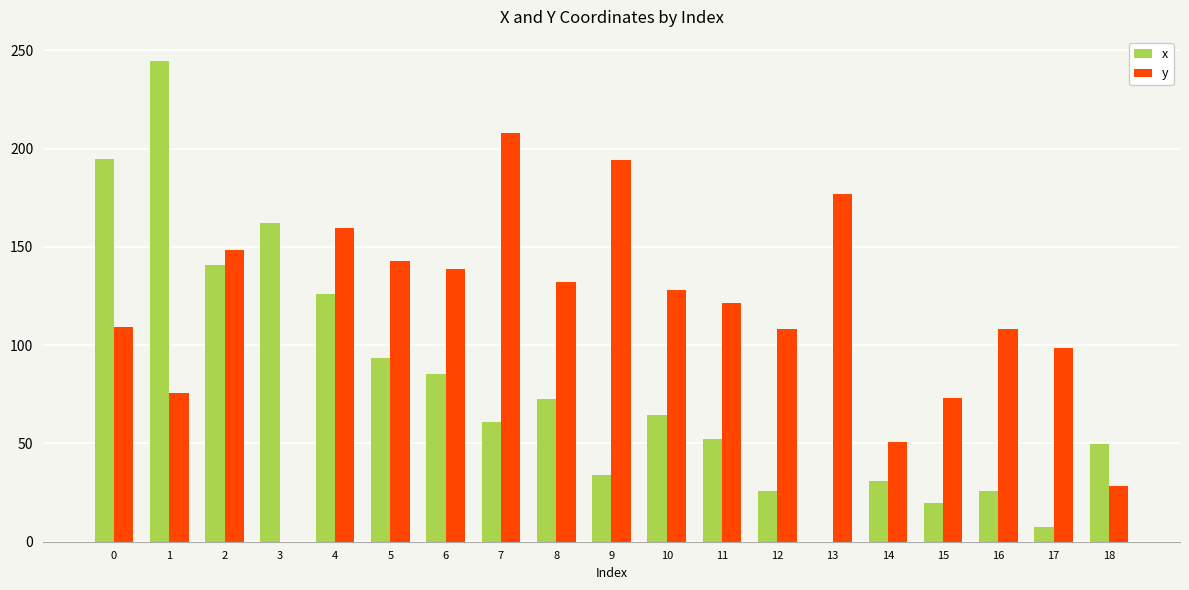

Is the value of y at 11 greater than the value of x at 13?

Yes